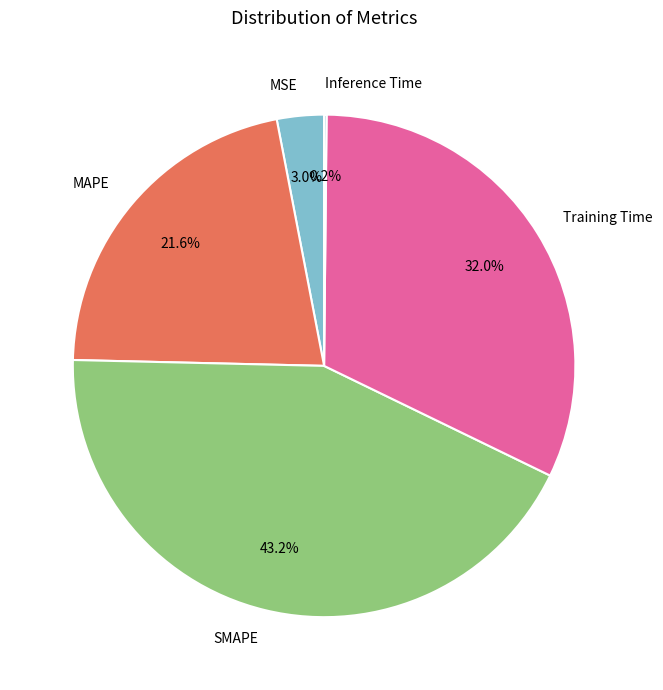

Which has a higher value, MAPE or SMAPE?

SMAPE